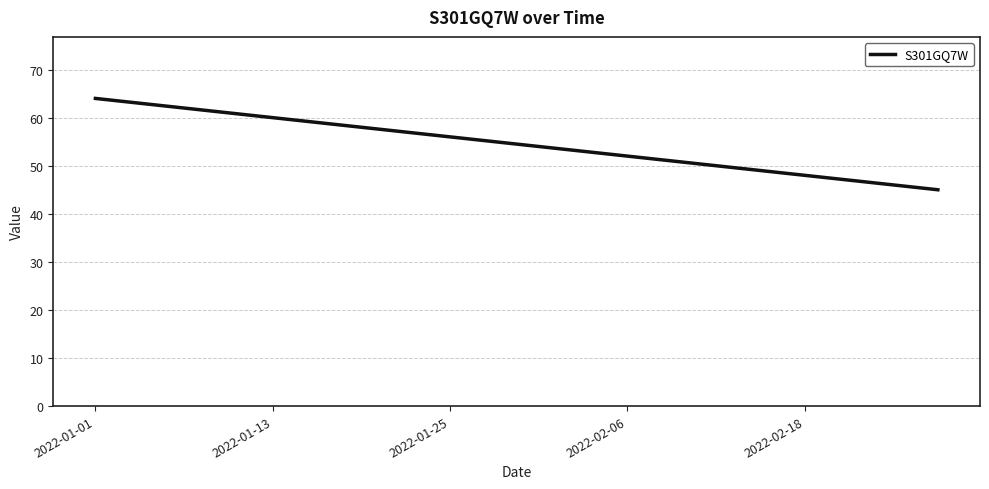

Is this an area chart (filled region under the line)?

No